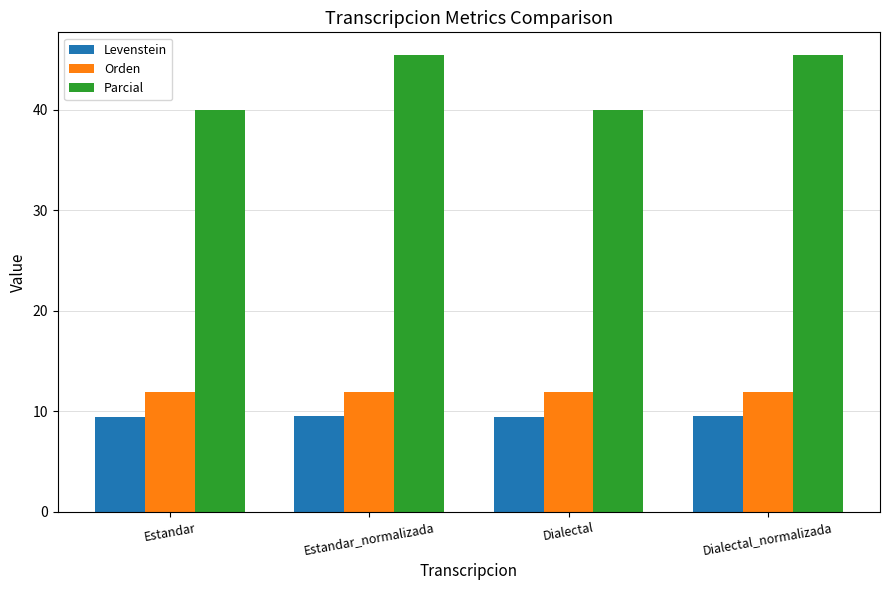

Read the Parcial value at Dialectal.

40.0